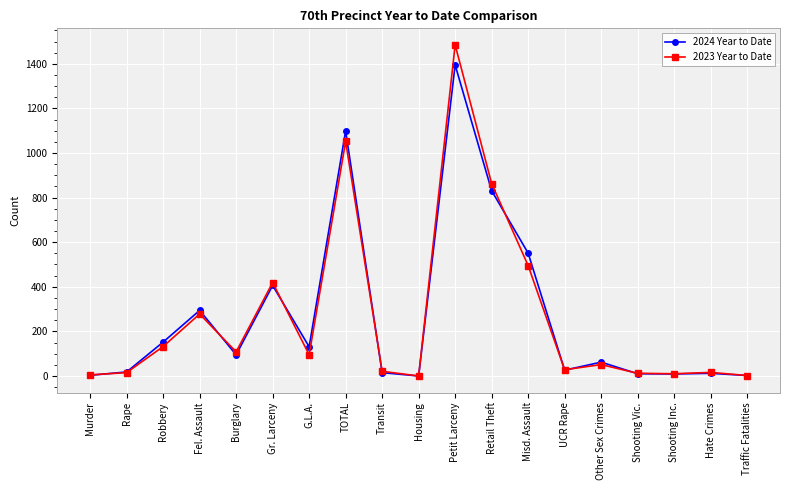

What is the label of the 4th point from the right?

Shooting Vic.